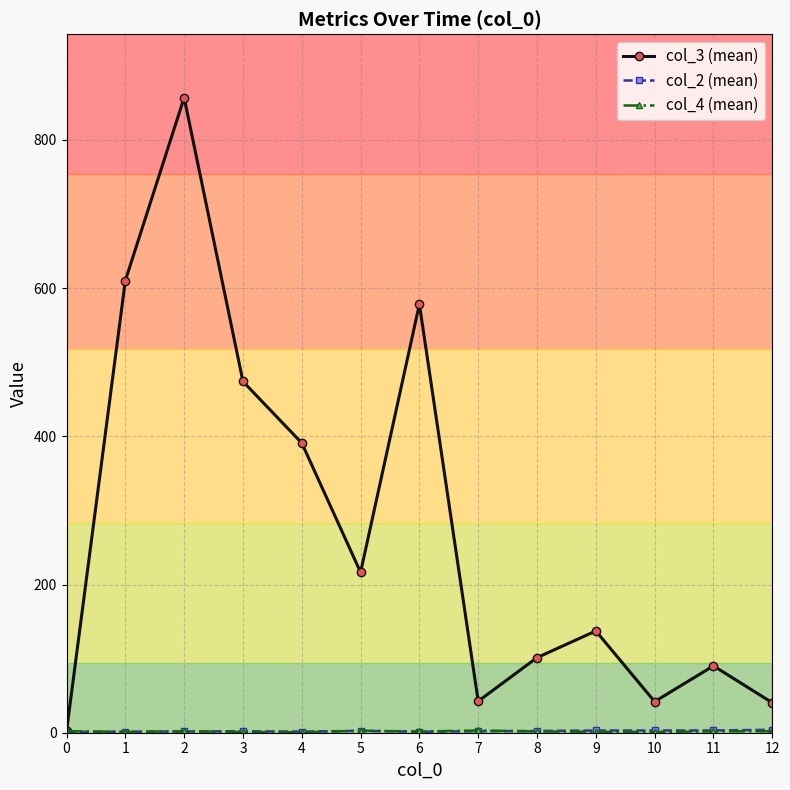

True or false: col_3 (mean) has more than 2 interior local peaks.

True